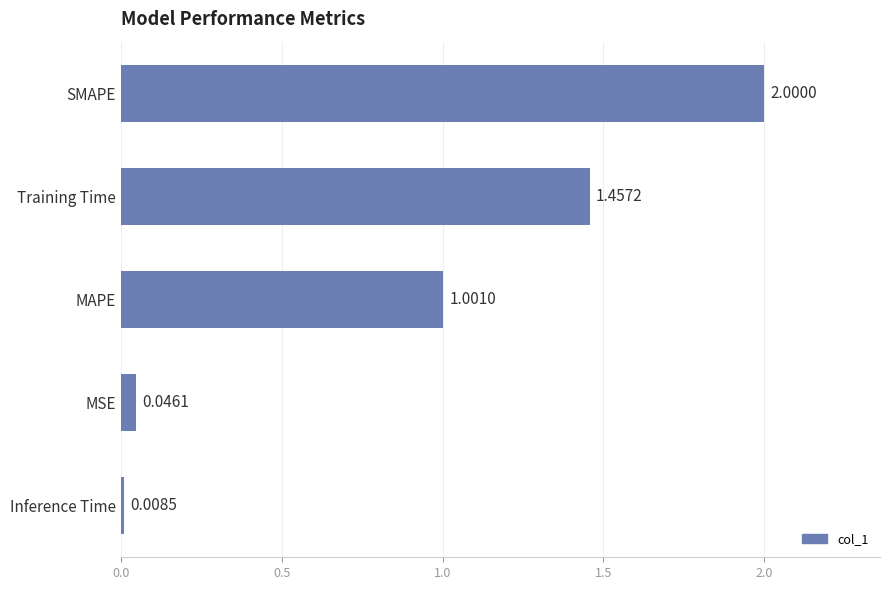

What is the difference between the maximum and minimum values?

2.0